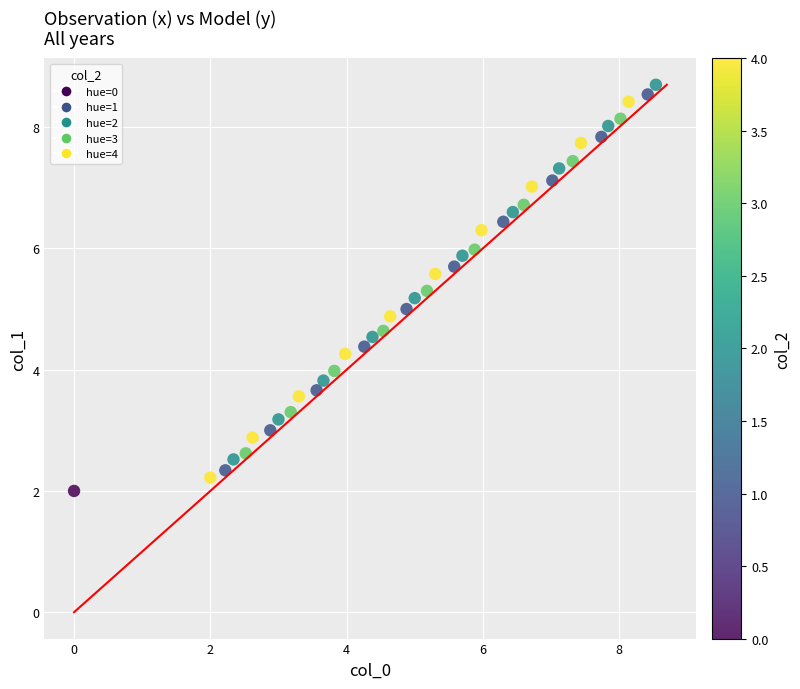

What is the range of X values (max minus min)?

8.5